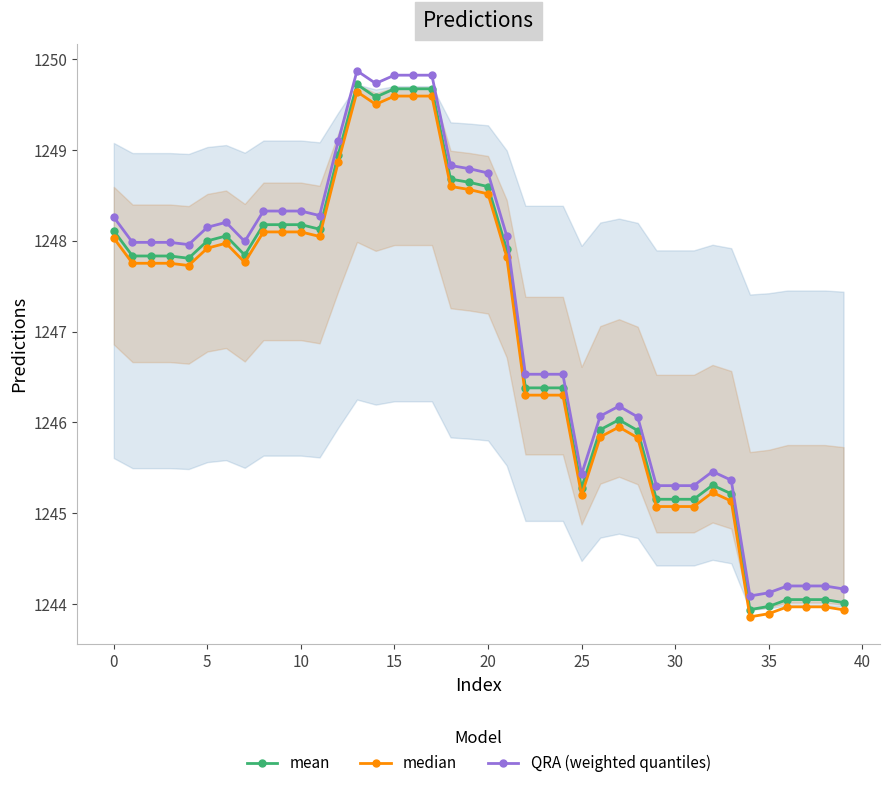

Between 11 and 36, which series saw the biggest shift?

mean